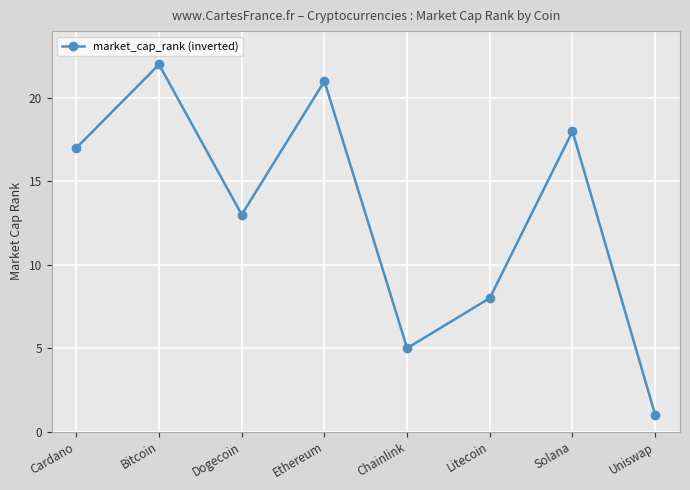

Reading left to right, what are all the values shown in this chart?

Cardano=17	Bitcoin=22	Dogecoin=13	Ethereum=21	Chainlink=5	Litecoin=8	Solana=18	Uniswap=1